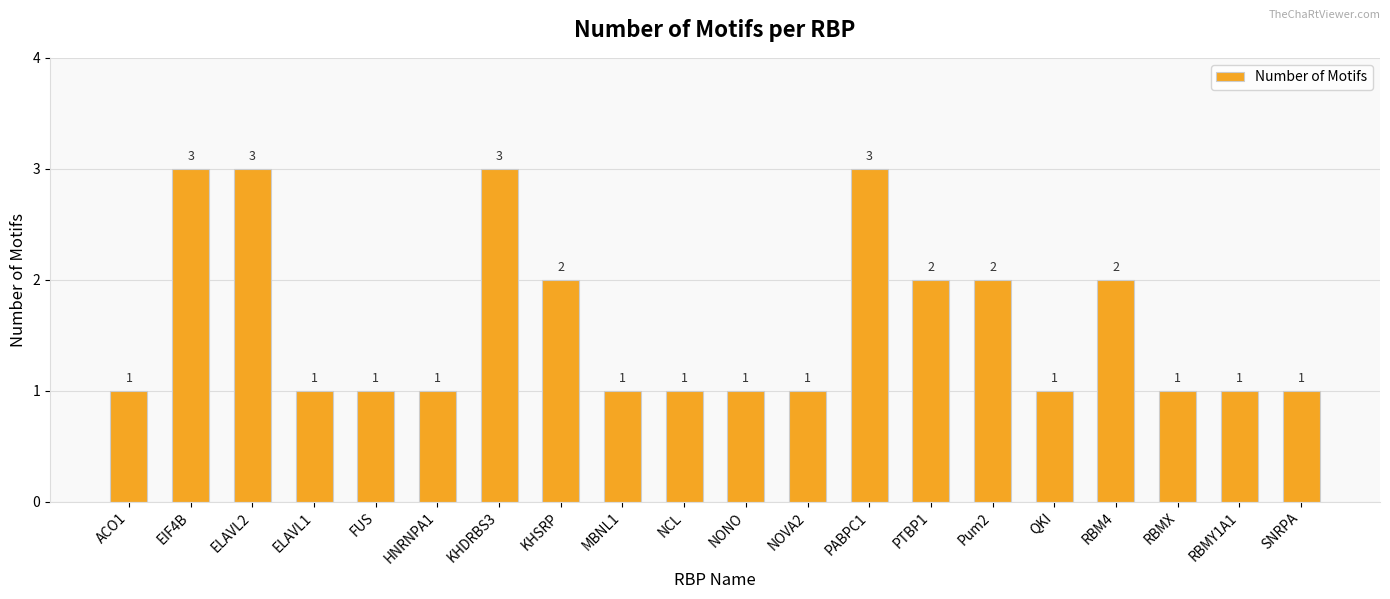

What is the difference between the maximum and second lowest values?

2